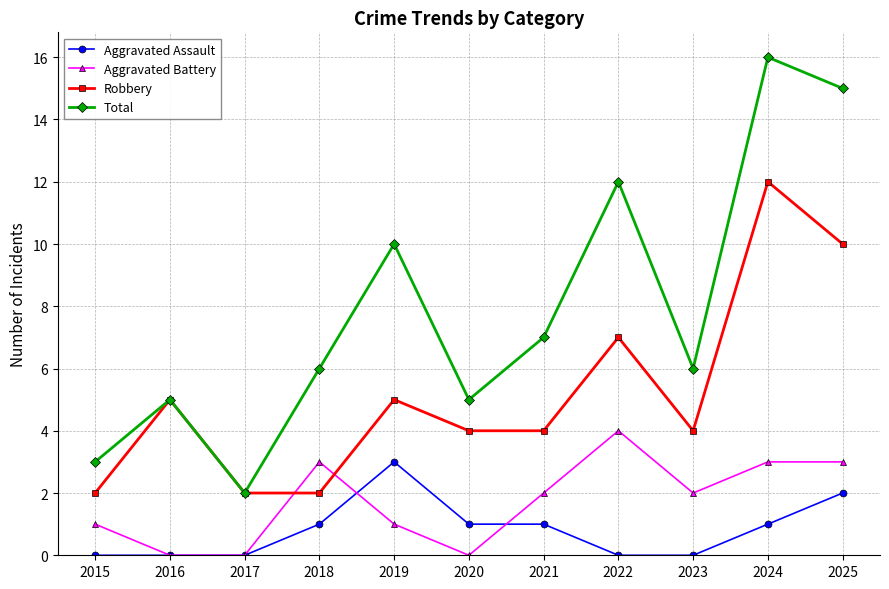

Count the Robbery values in the range 2 to 7.

9